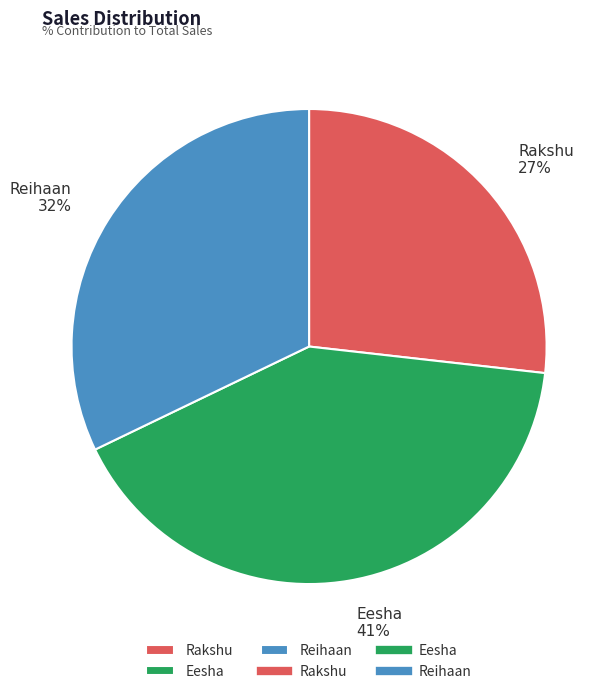

Do Rakshu and Eesha together represent more than half of the pie?

Yes